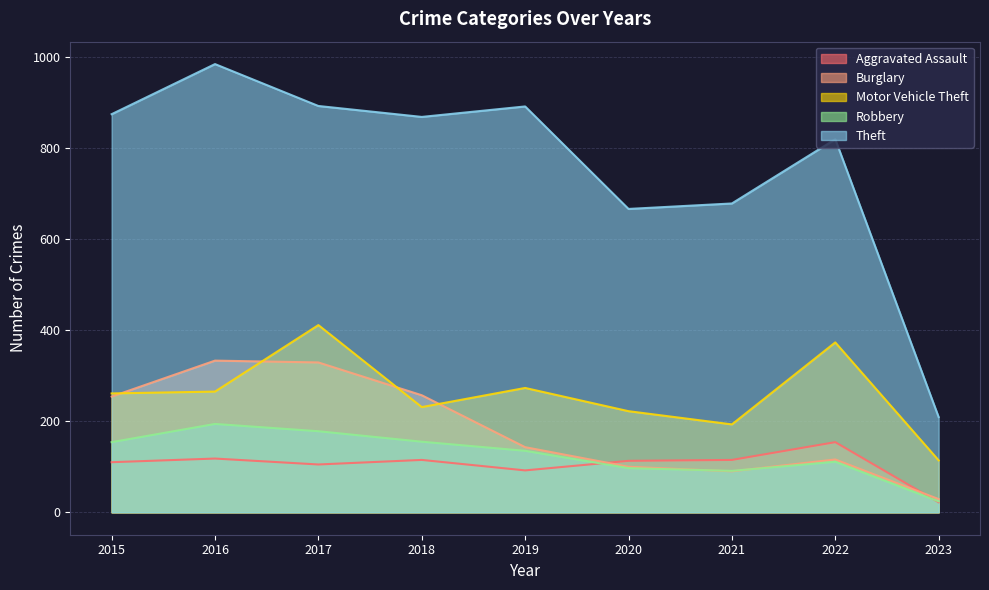

Does the chart have visible grid lines?

Yes